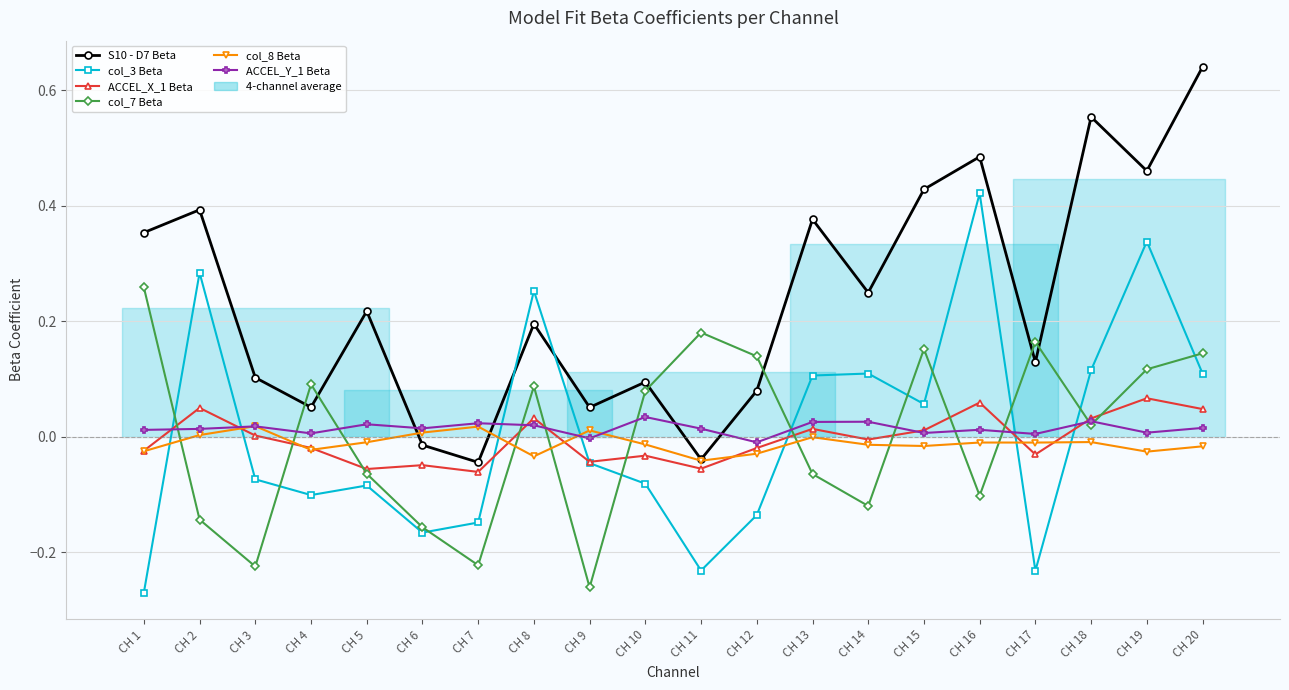

Where do ACCEL_Y_1 Beta and S10 - D7 Beta first cross each other?

CH 5 and CH 6